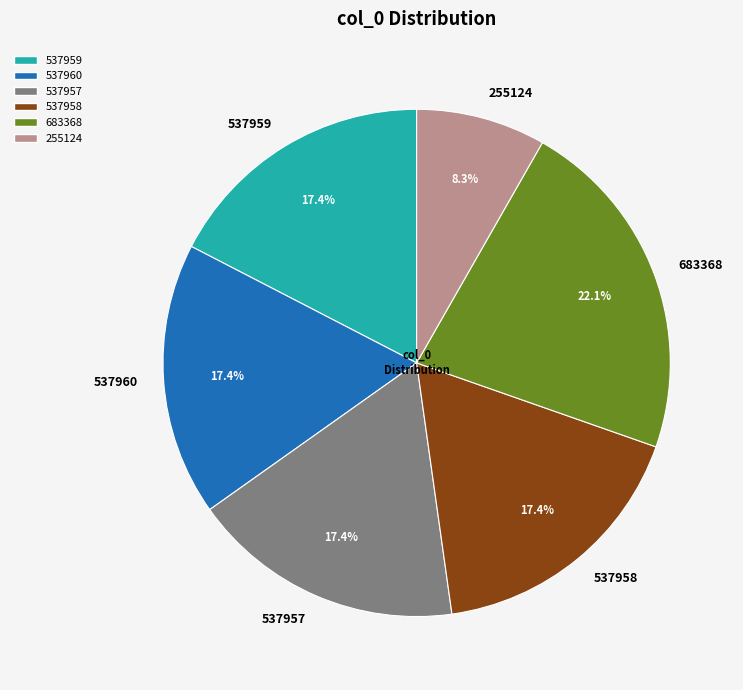

Which category has the biggest portion of the pie?

683368